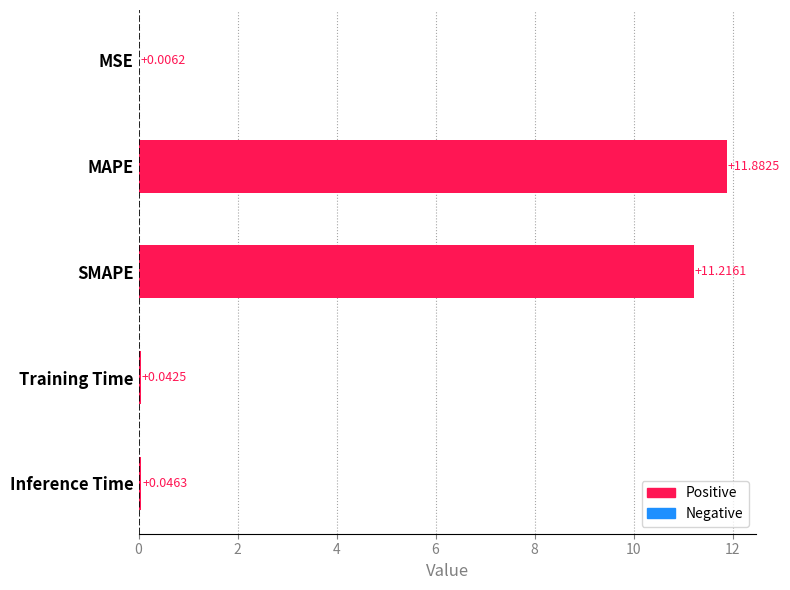

Does the chart contain stacked bars?

No